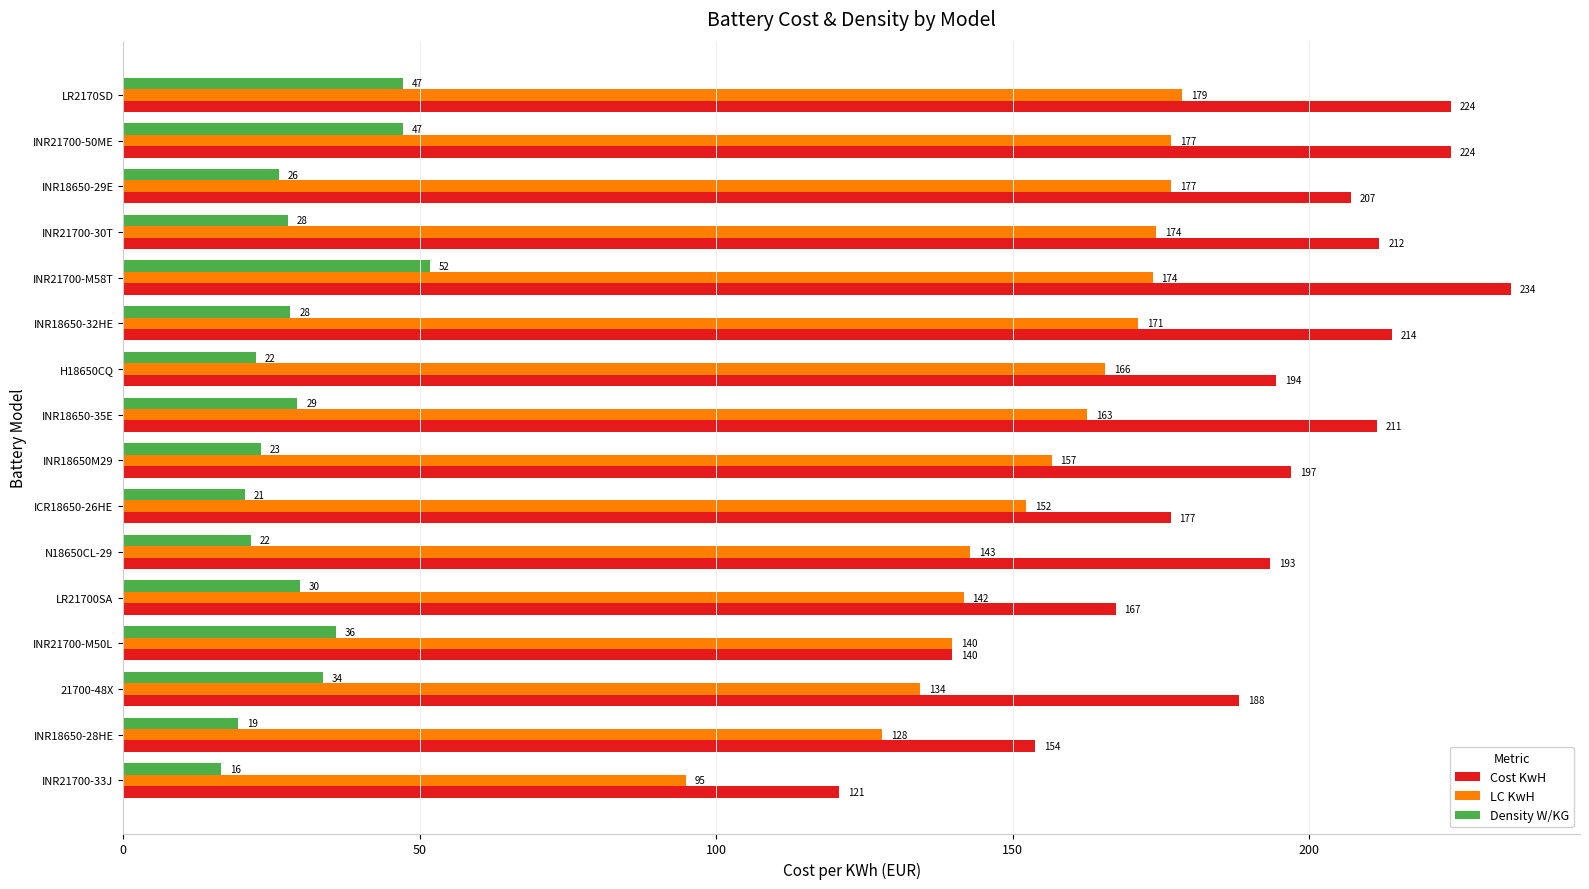

What is the maximum value shown in the chart?

234.0